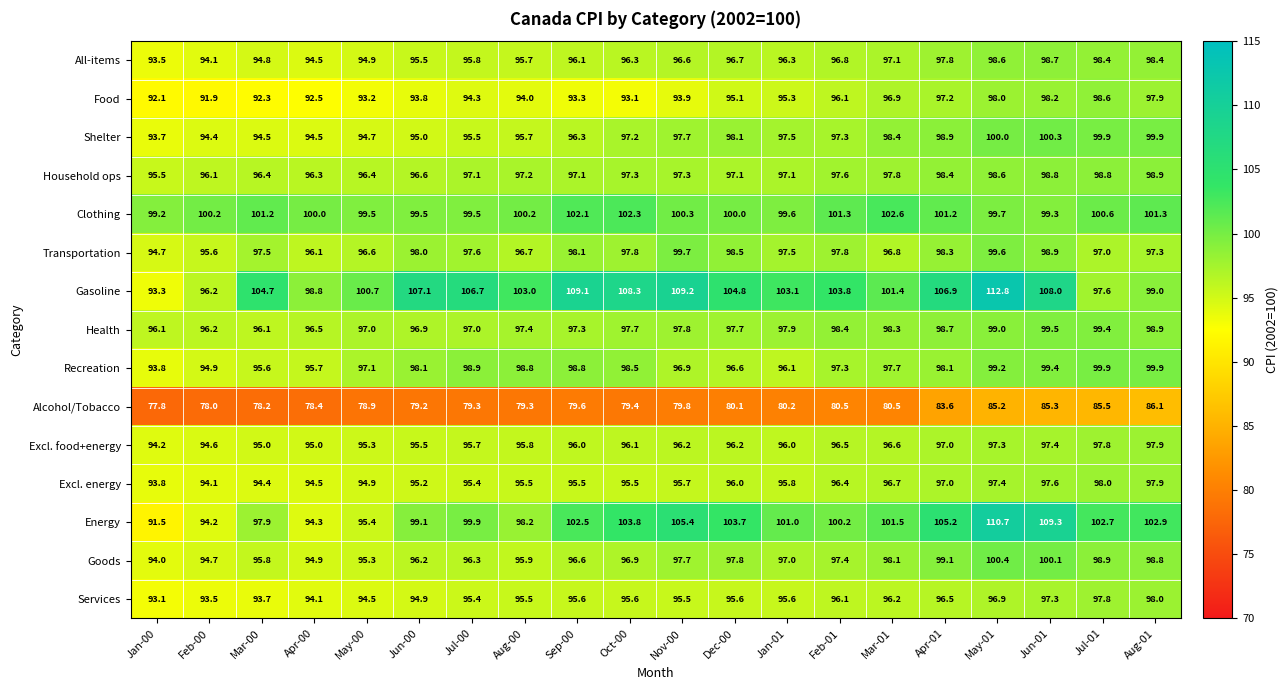

True or false: Shelter has a value of 98.1 at Dec-00.

True